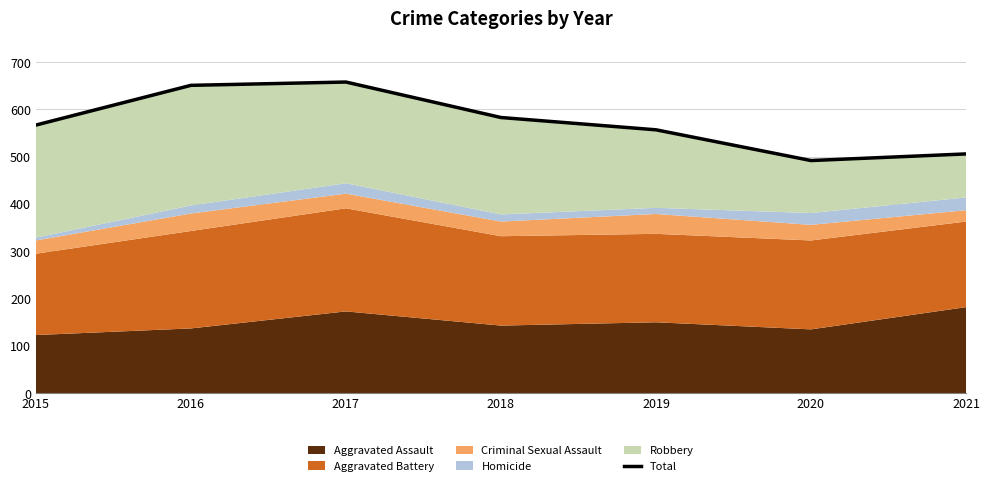

At which category does the chart reach its peak across all series?

2017